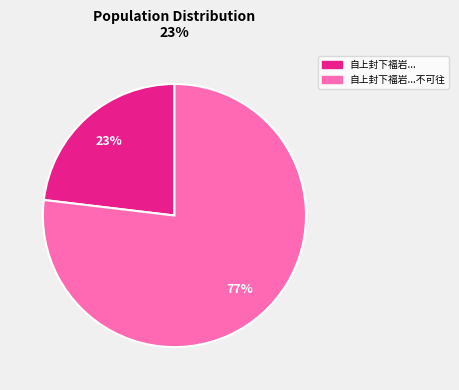

To the nearest percent, what is the difference between the largest and smallest slice percentages?

54%